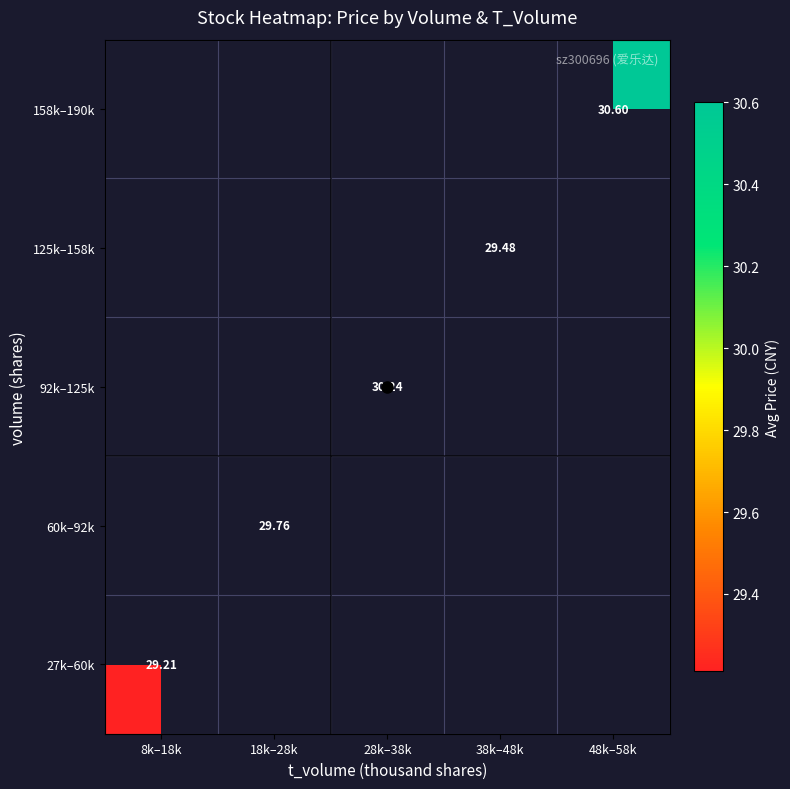

Is it true that 158k–190k equals 30.6 at 48k–58k?

True